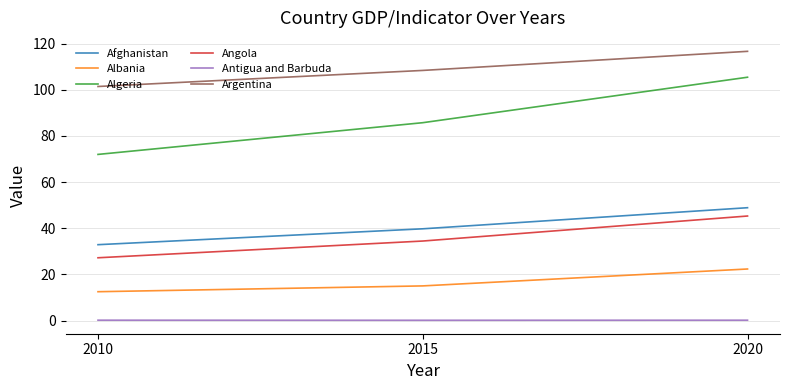

At 2010, list the series in order from smallest to largest.

Antigua and Barbuda, Albania, Angola, Afghanistan, Algeria, Argentina